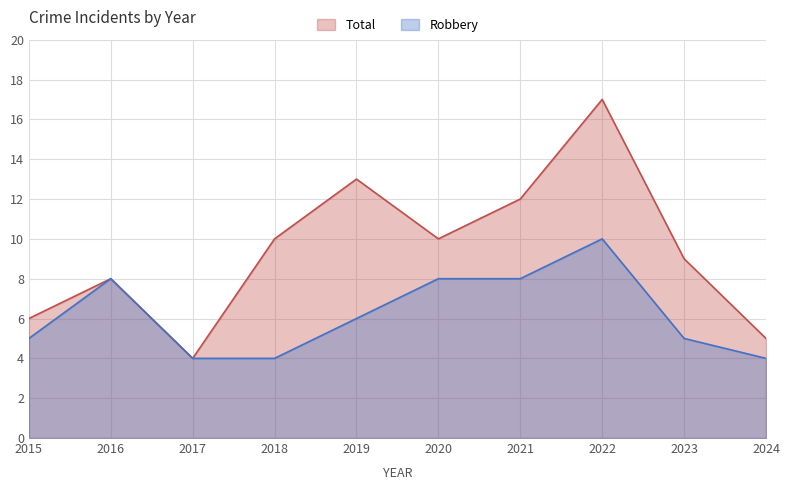

Which series changed the most between 2022 and 2024?

Total